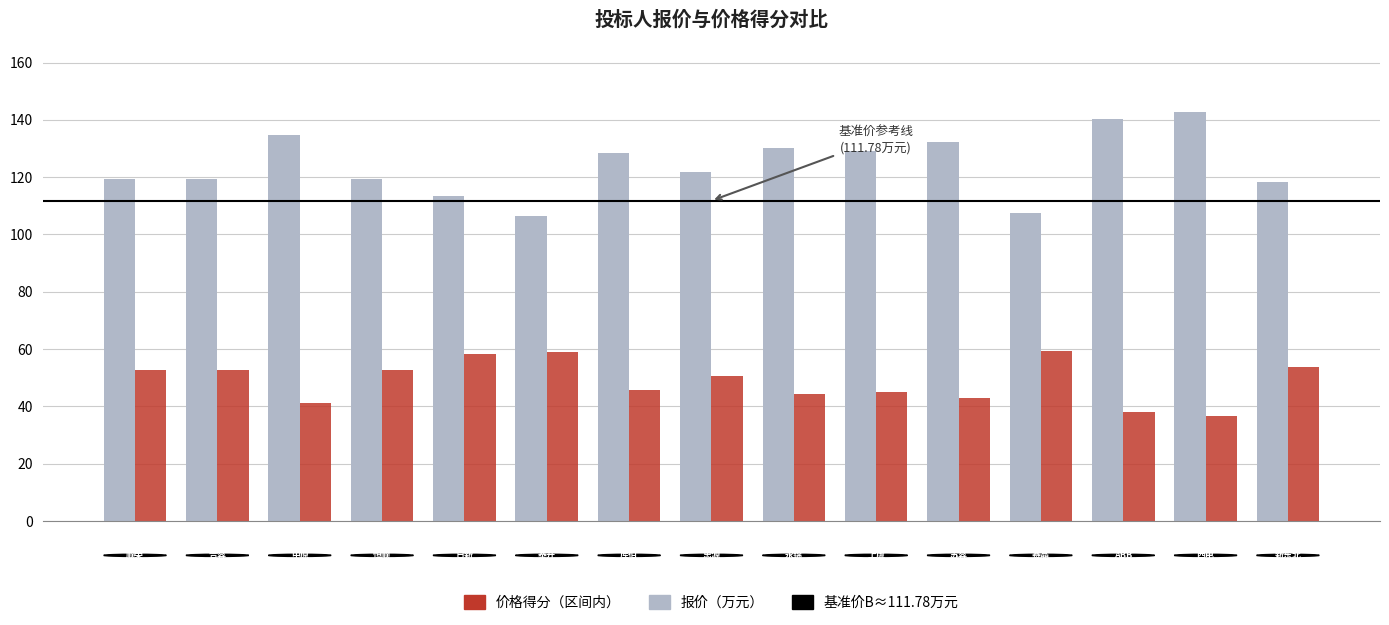

Rank the series by their maximum value, from lowest to highest.

价格得分（区间内）, 报价（万元）